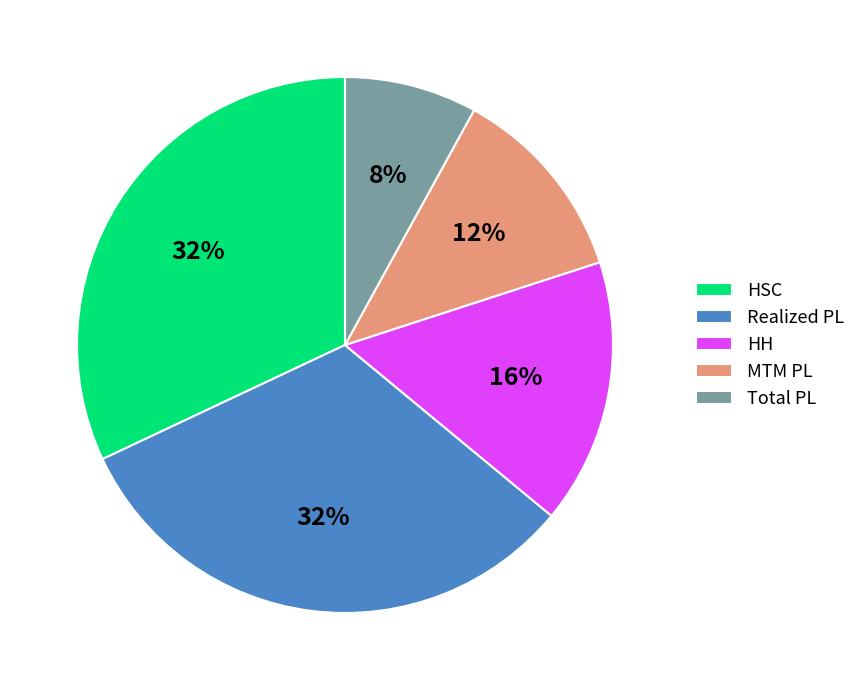

Is it true that HSC is 77% of the pie?

False